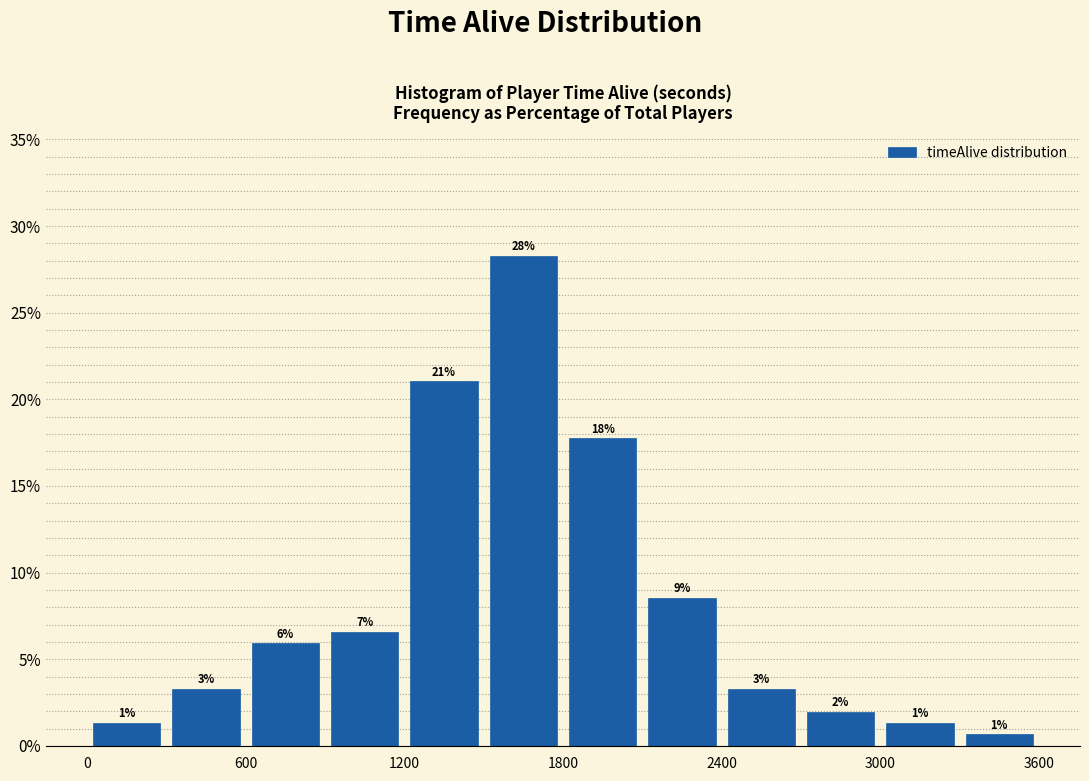

Around what value on the x-axis is the tallest bar? Give the approximate position of its centre, as read against the axis.

1700